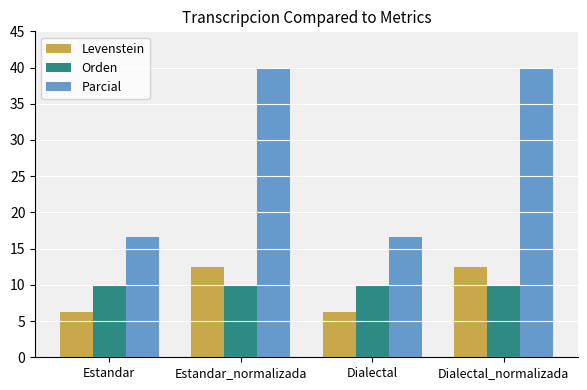

What is the minimum value for Parcial?

16.7